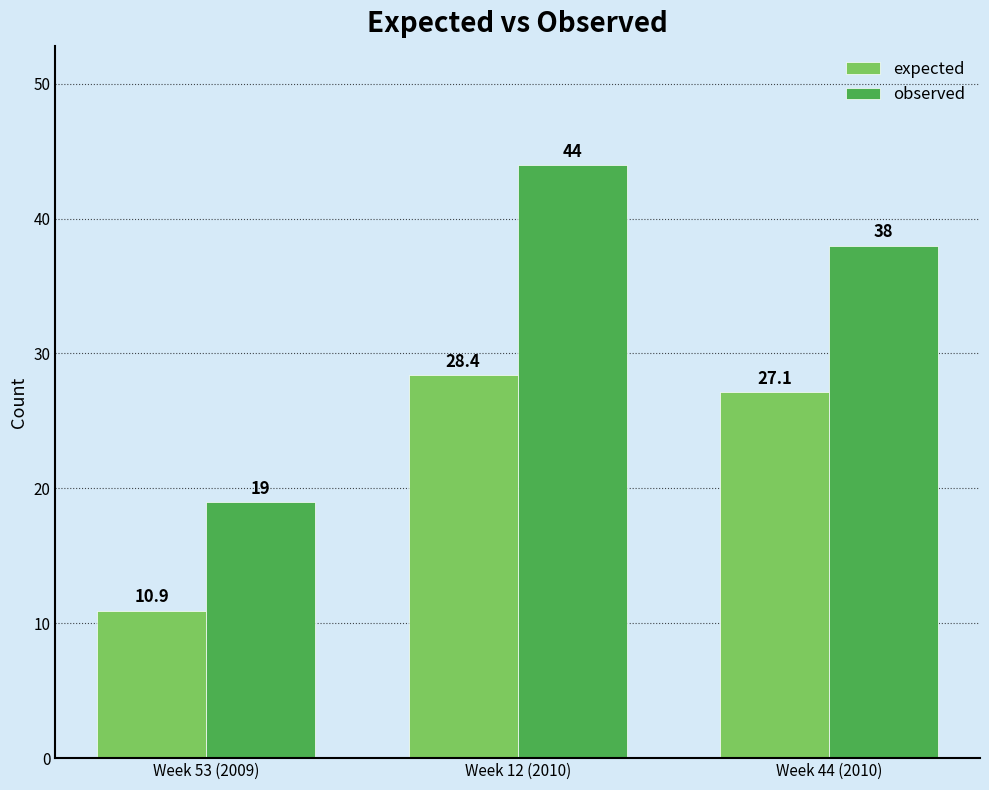

What is the label of the 3rd bar from the right?

Week 53 (2009)